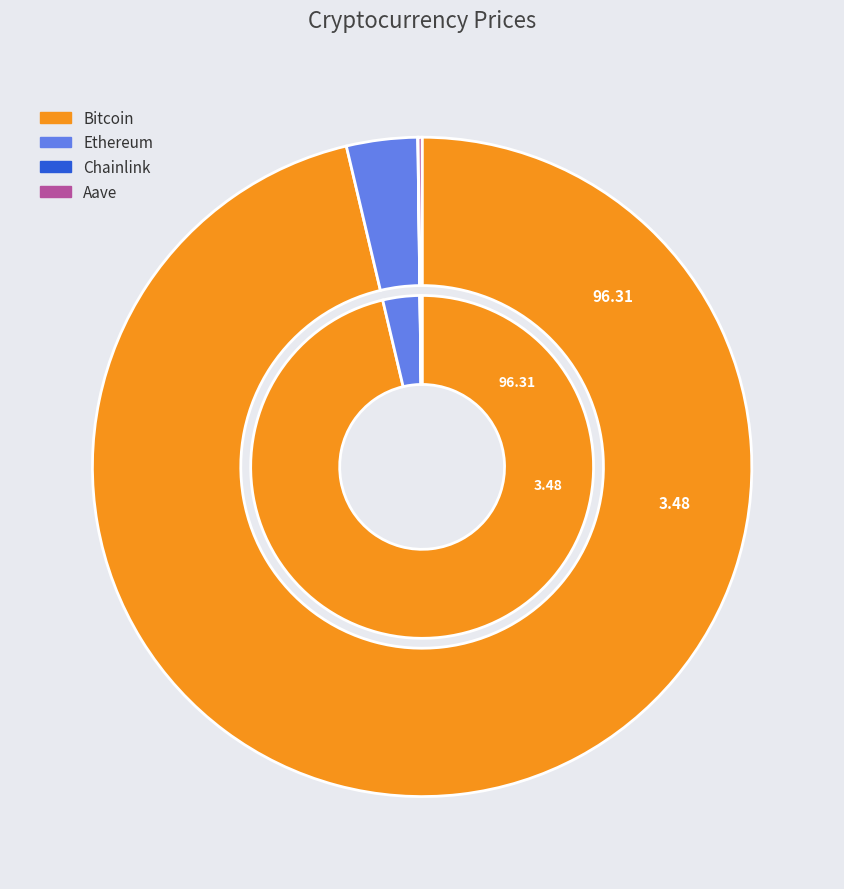

Rank the categories by value from highest to lowest.

Bitcoin, Ethereum, Aave, Chainlink